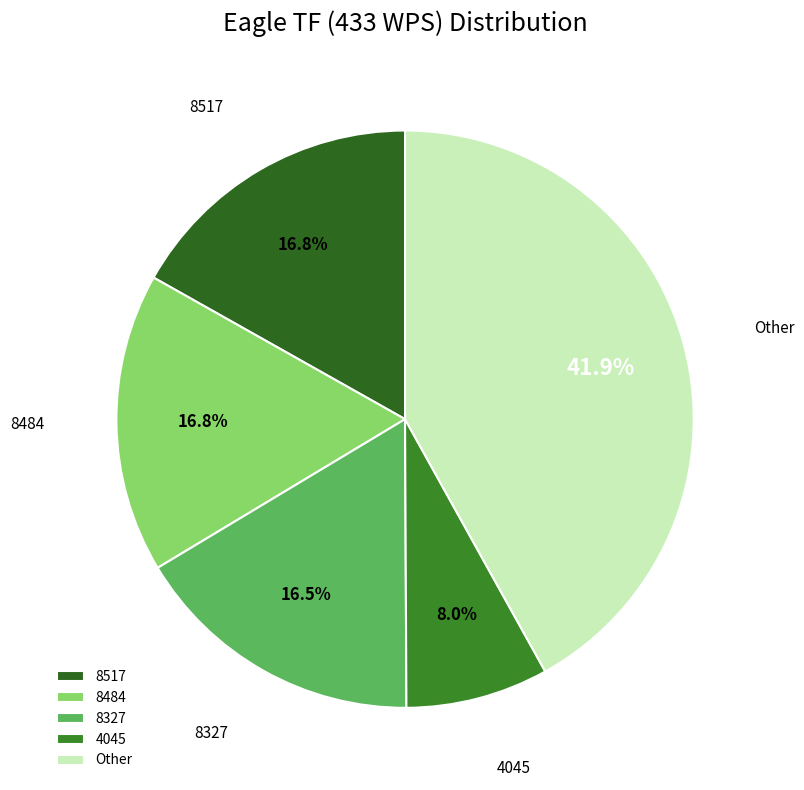

Combined, what portion of the pie is 8484 and Other?

58.7%